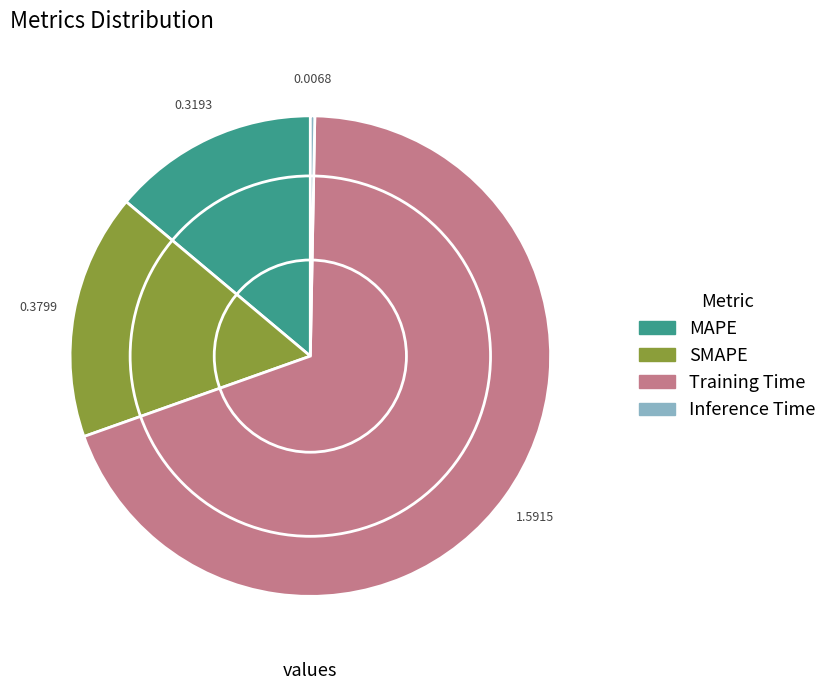

Combined, do SMAPE and Inference Time account for over 50%?

No